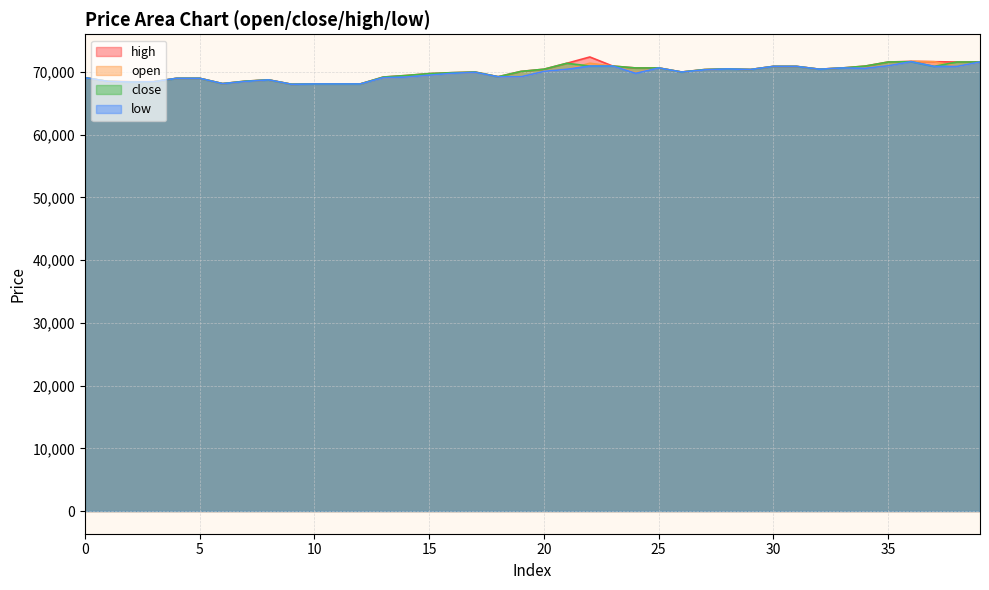

What is the maximum value shown in the chart?

72400